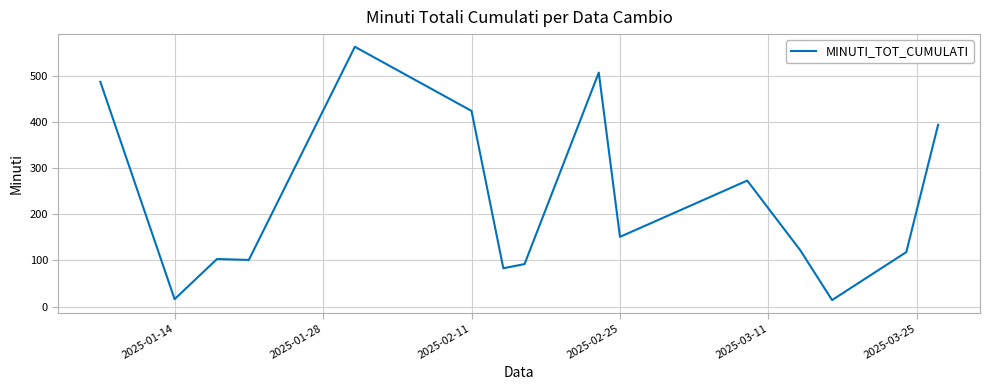

What is the difference between the maximum and minimum values?

549